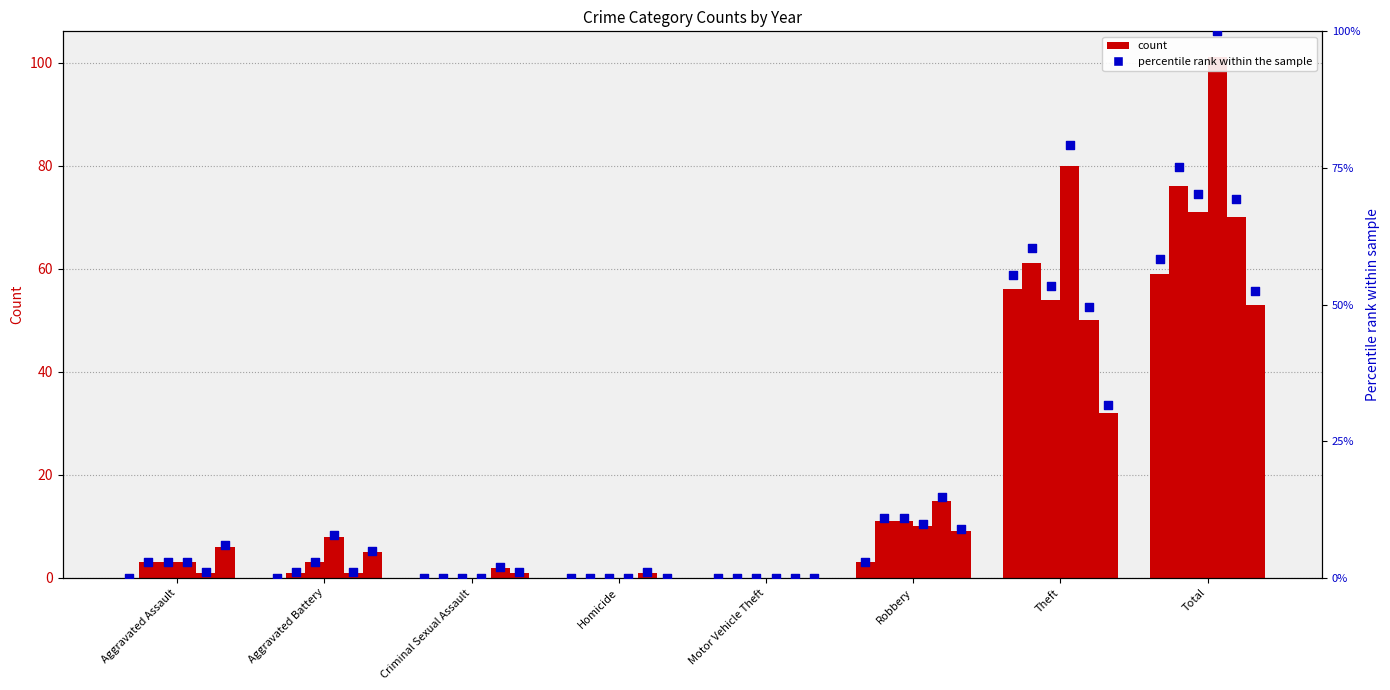

What is the change in value from Motor Vehicle Theft to Robbery?

+3.0